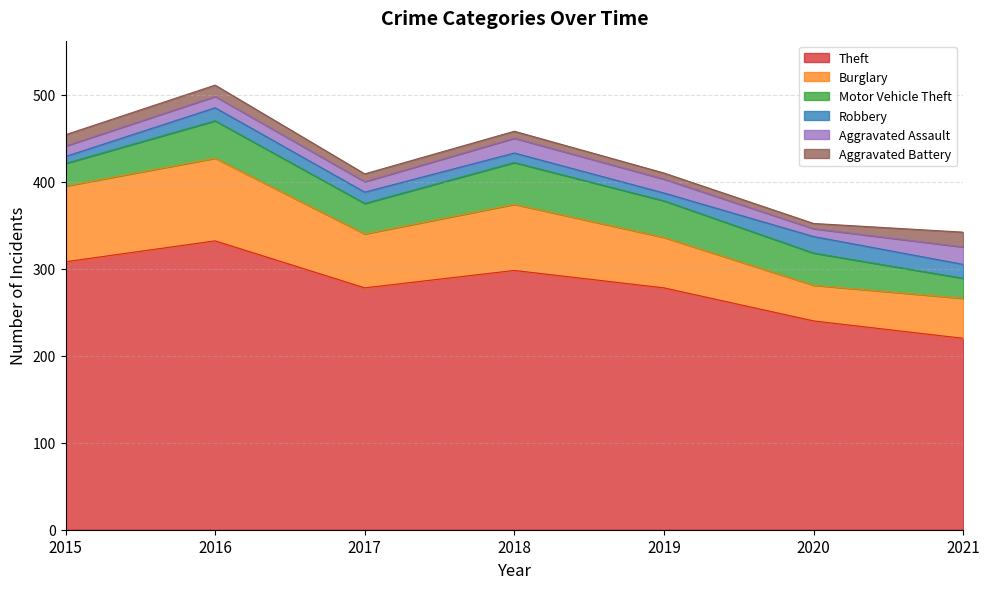

True or false: Motor Vehicle Theft has a value of 35 at 2017.

True